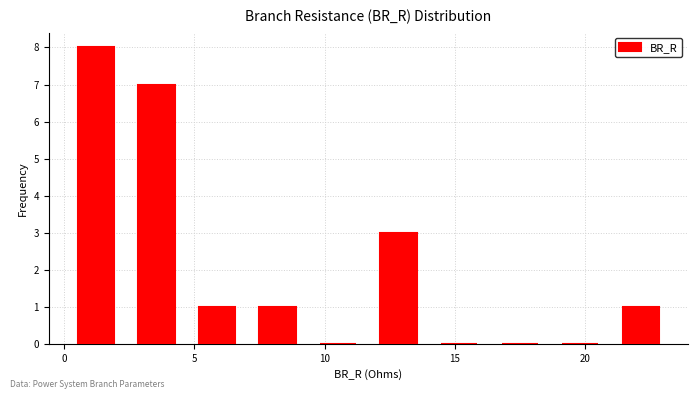

Which range on the x-axis has the tallest bar?

0.0 to 2.5